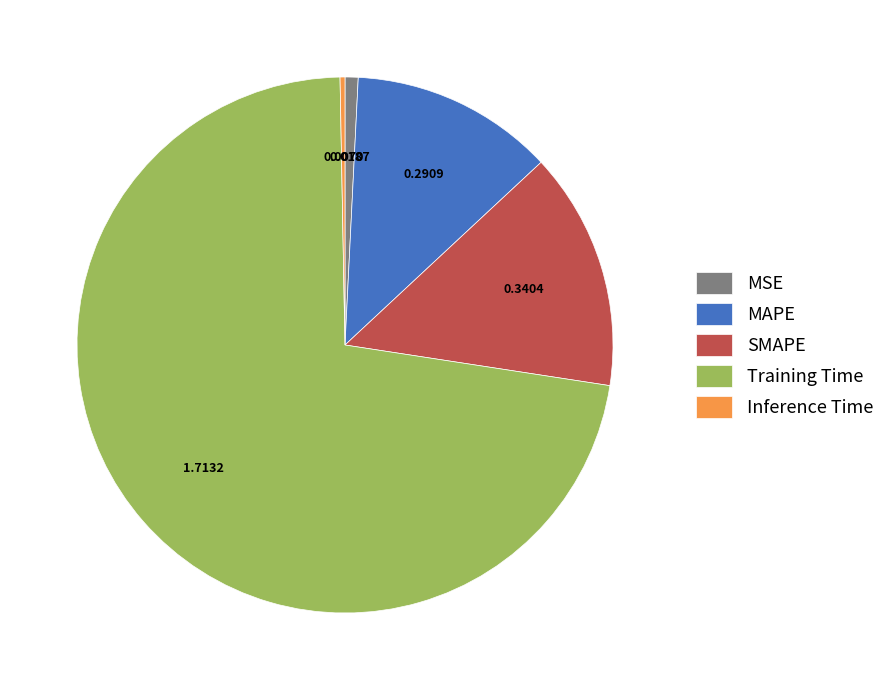

Between MAPE and Inference Time, which is larger?

MAPE